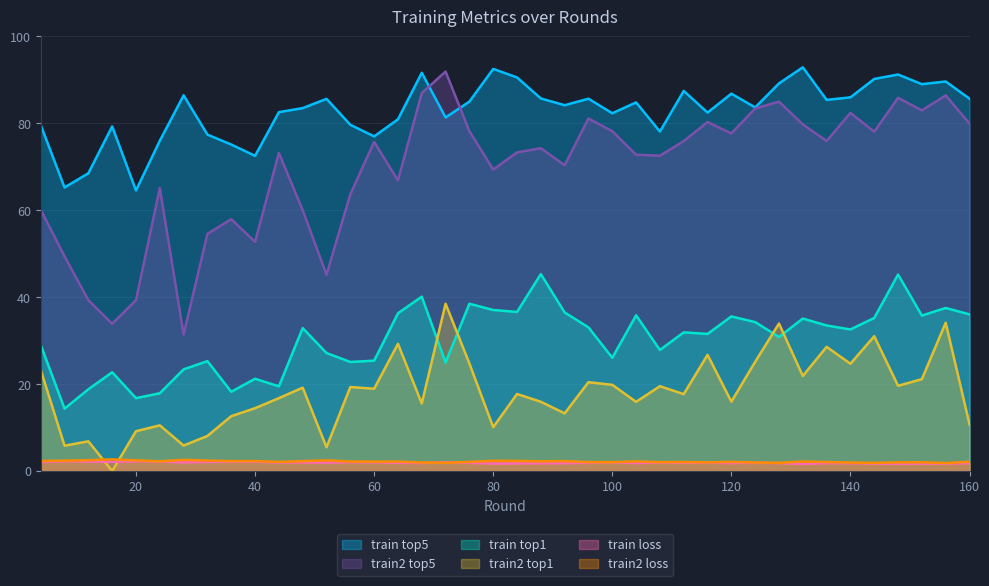

Where does the train_top1 series first go above 32?

48